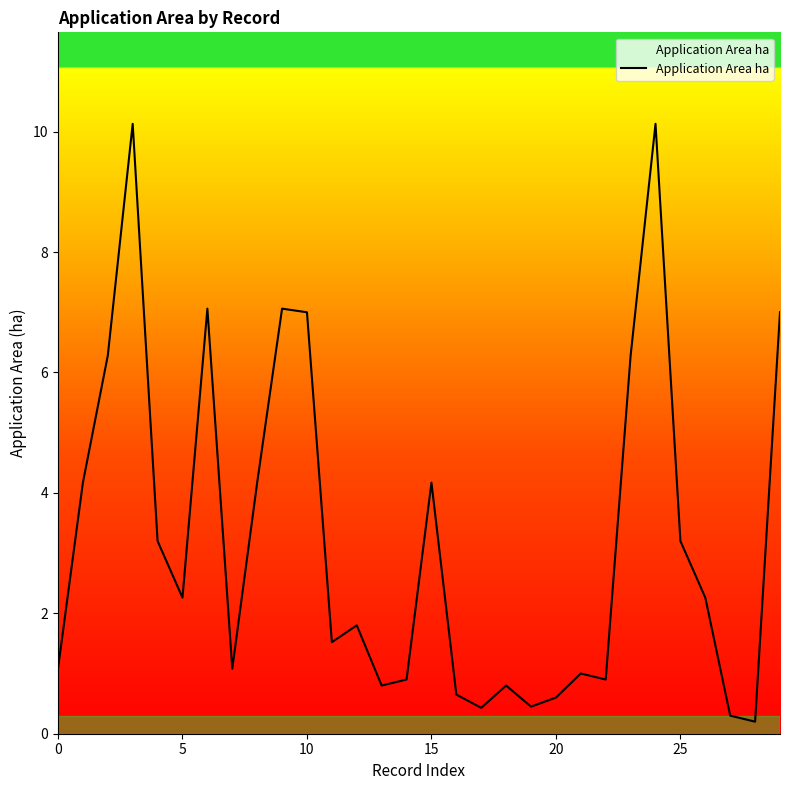

What is the difference between the maximum and minimum values?

9.9